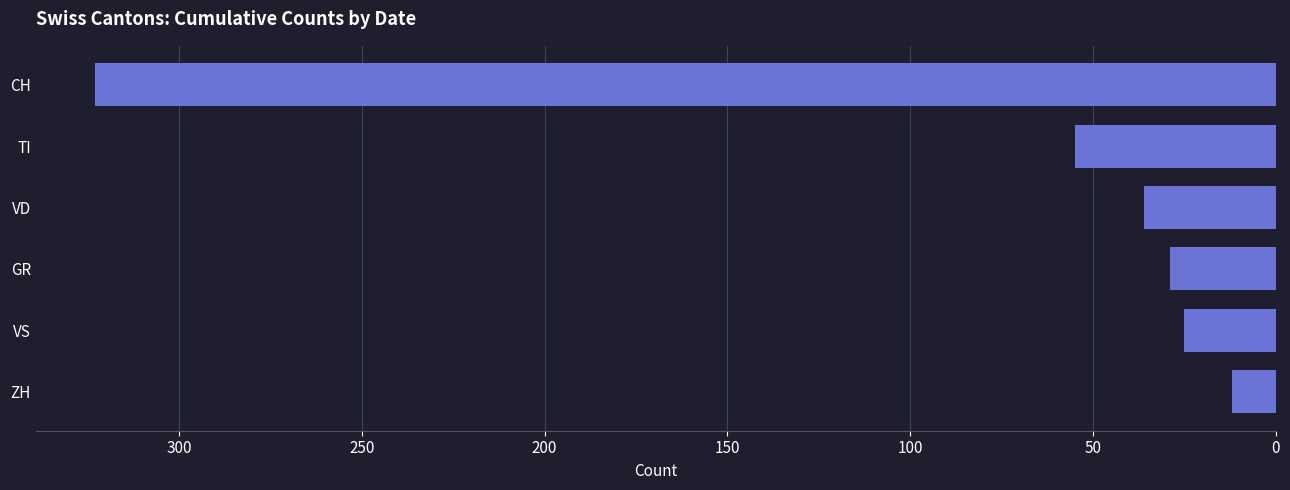

Which has a higher value, ZH or GR?

GR